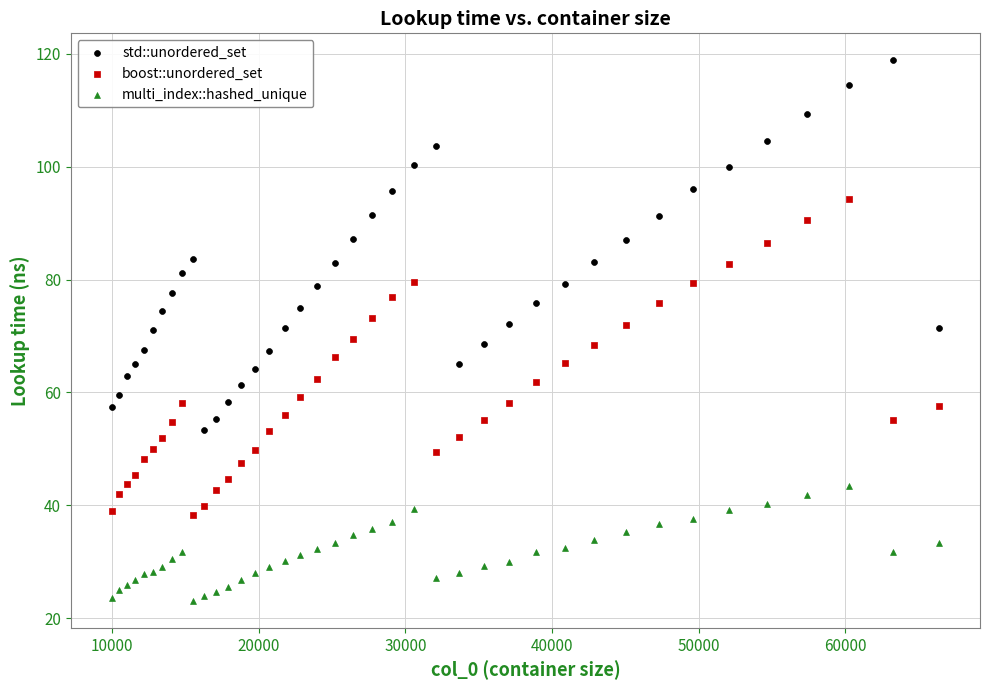

What is the X range (max minus min) for the scatter plot?

56358.0